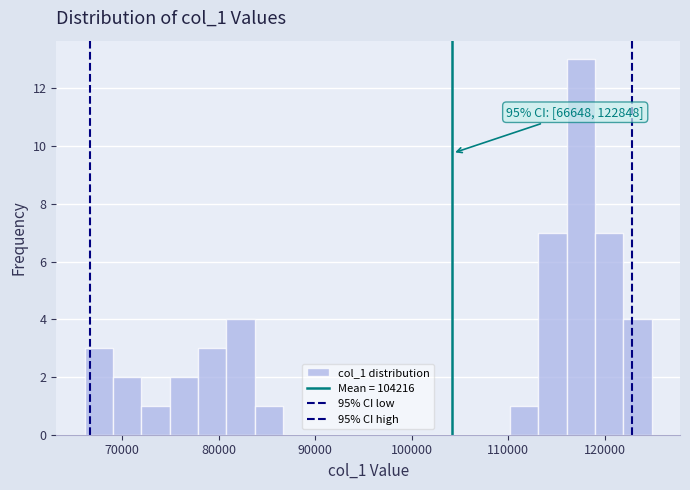

Read against the x-axis, roughly where is the centre of the tallest bar?

118000